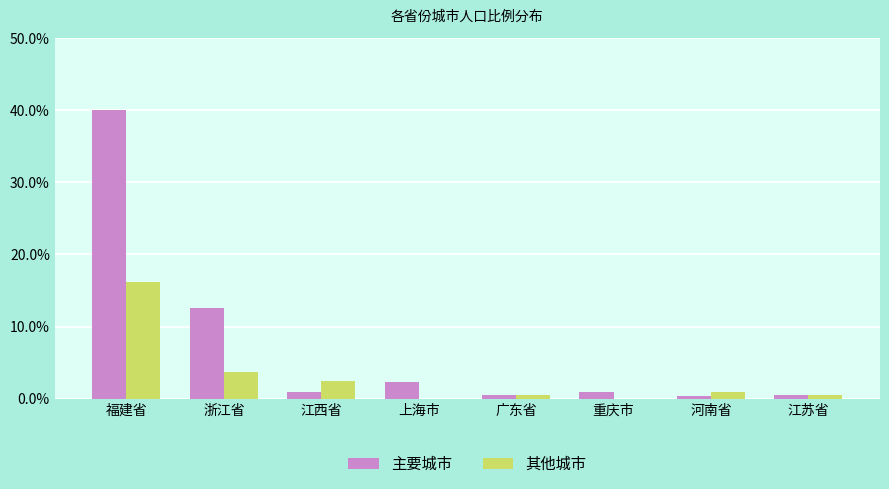

What are all the series names shown in the legend?

主要城市, 其他城市